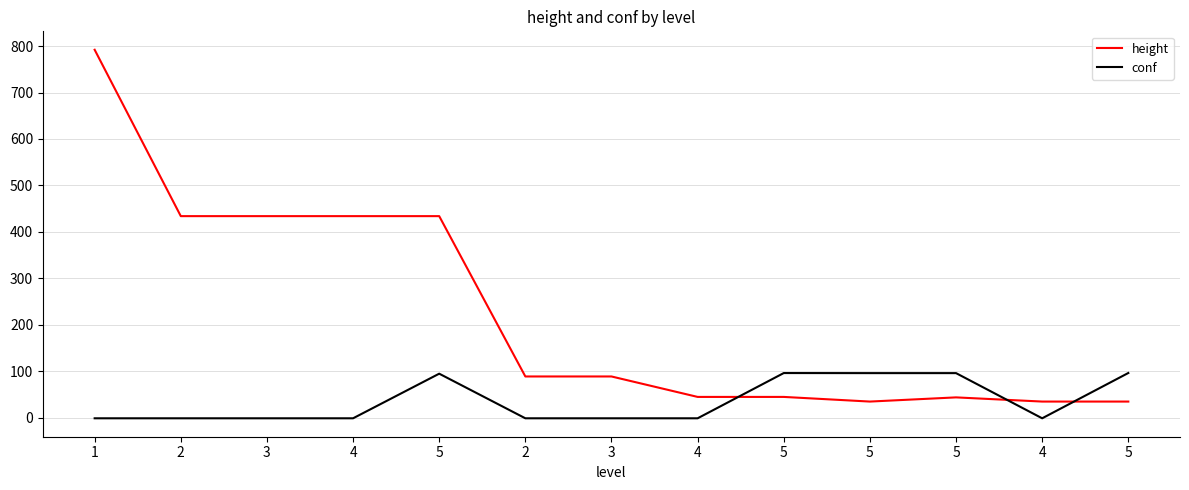

At which category does conf reach its first local peak?

5